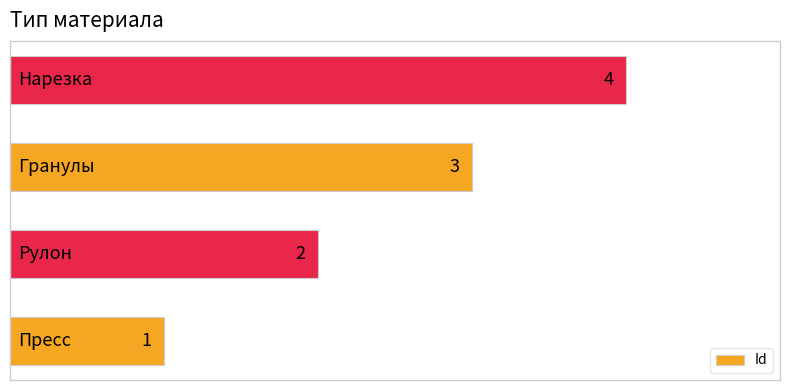

How many values are between 2 and 4?

3